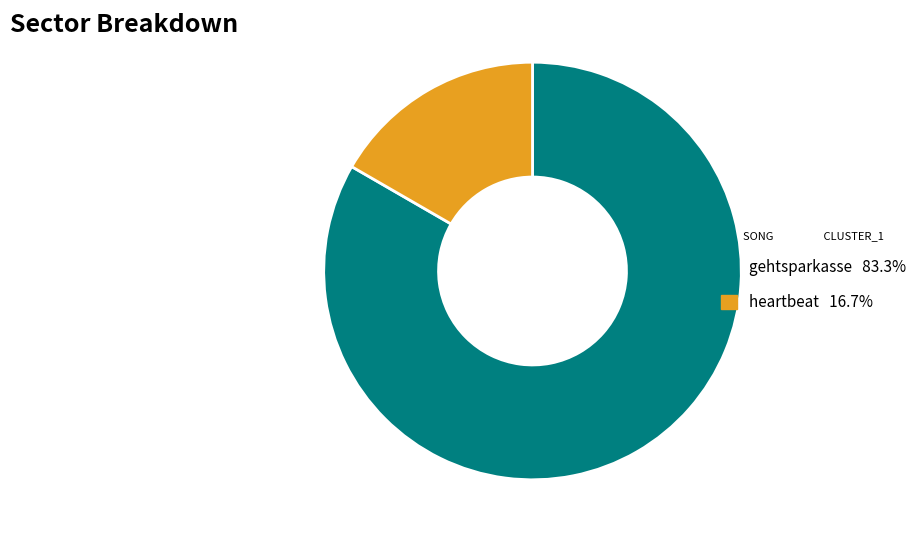

What is the ratio of the value at gehtsparkasse to the value at heartbeat?

5.0